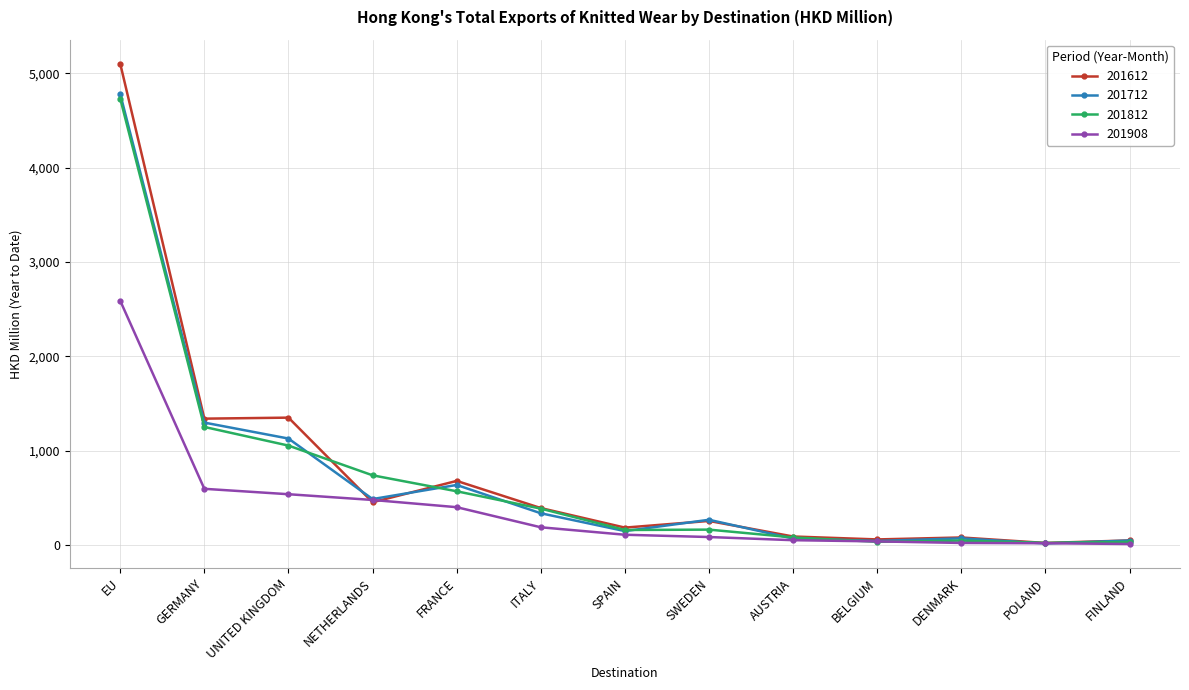

What are all the series names shown in the legend?

201612, 201712, 201812, 201908